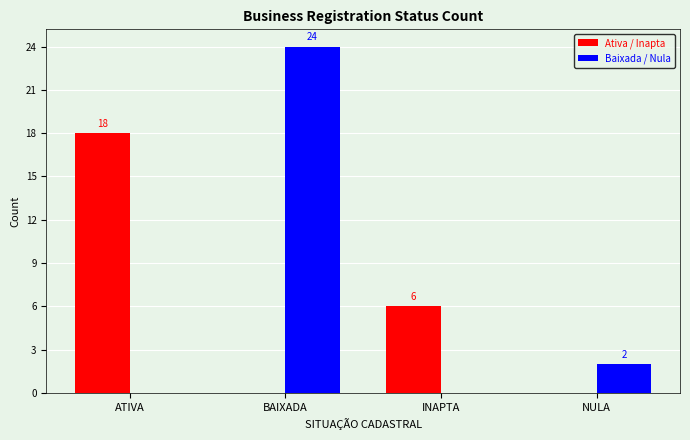

What is the sum of the Ativa / Inapta values at INAPTA and ATIVA?

24